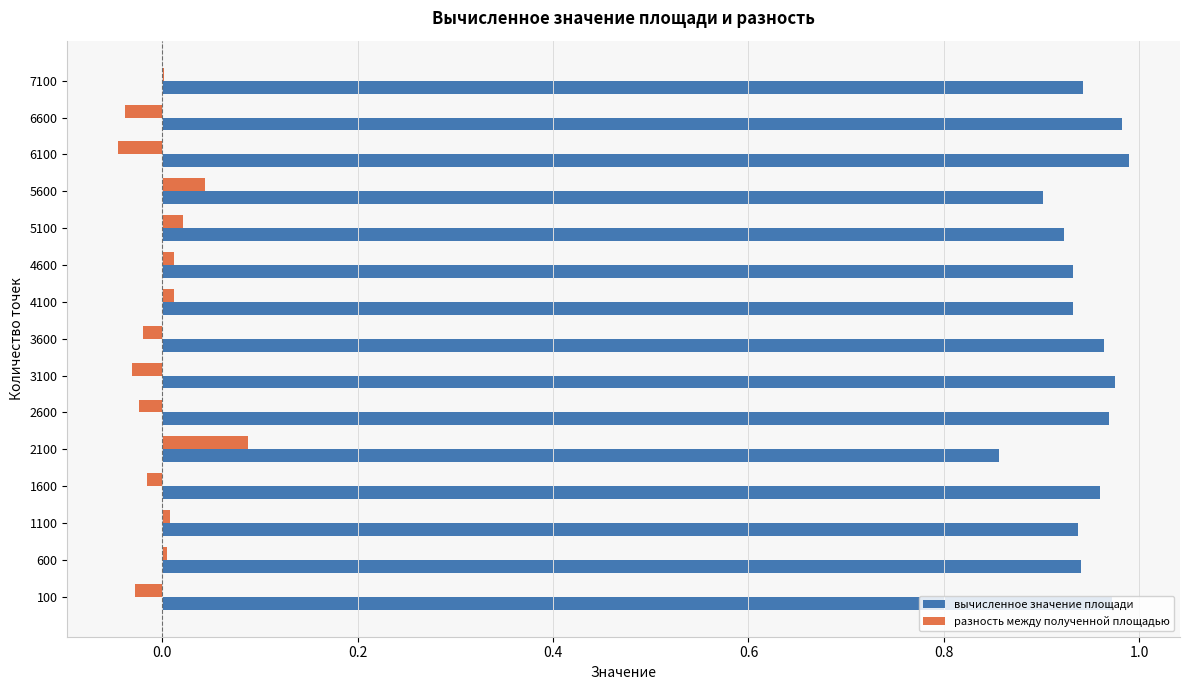

True or false: разность между полученной площадью has a value of 0.0 at 4600.

True